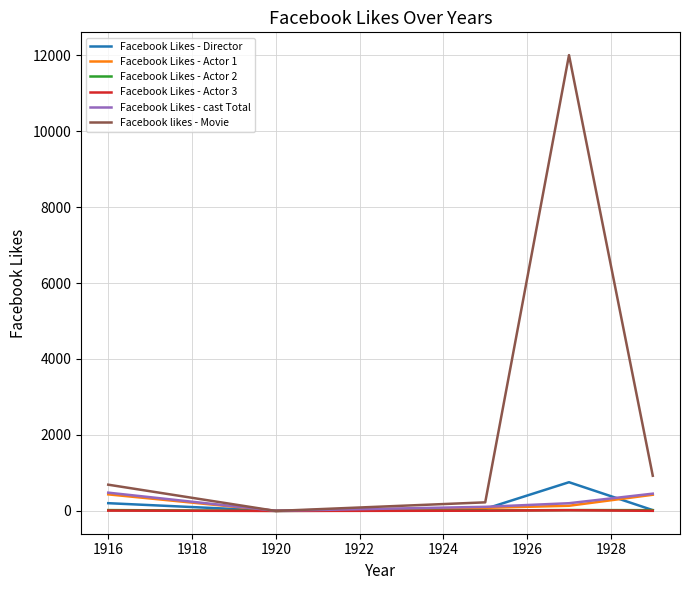

What are all the series names shown in the legend?

Facebook Likes - Director, Facebook Likes - Actor 1, Facebook Likes - Actor 2, Facebook Likes - Actor 3, Facebook Likes - cast Total, Facebook likes - Movie